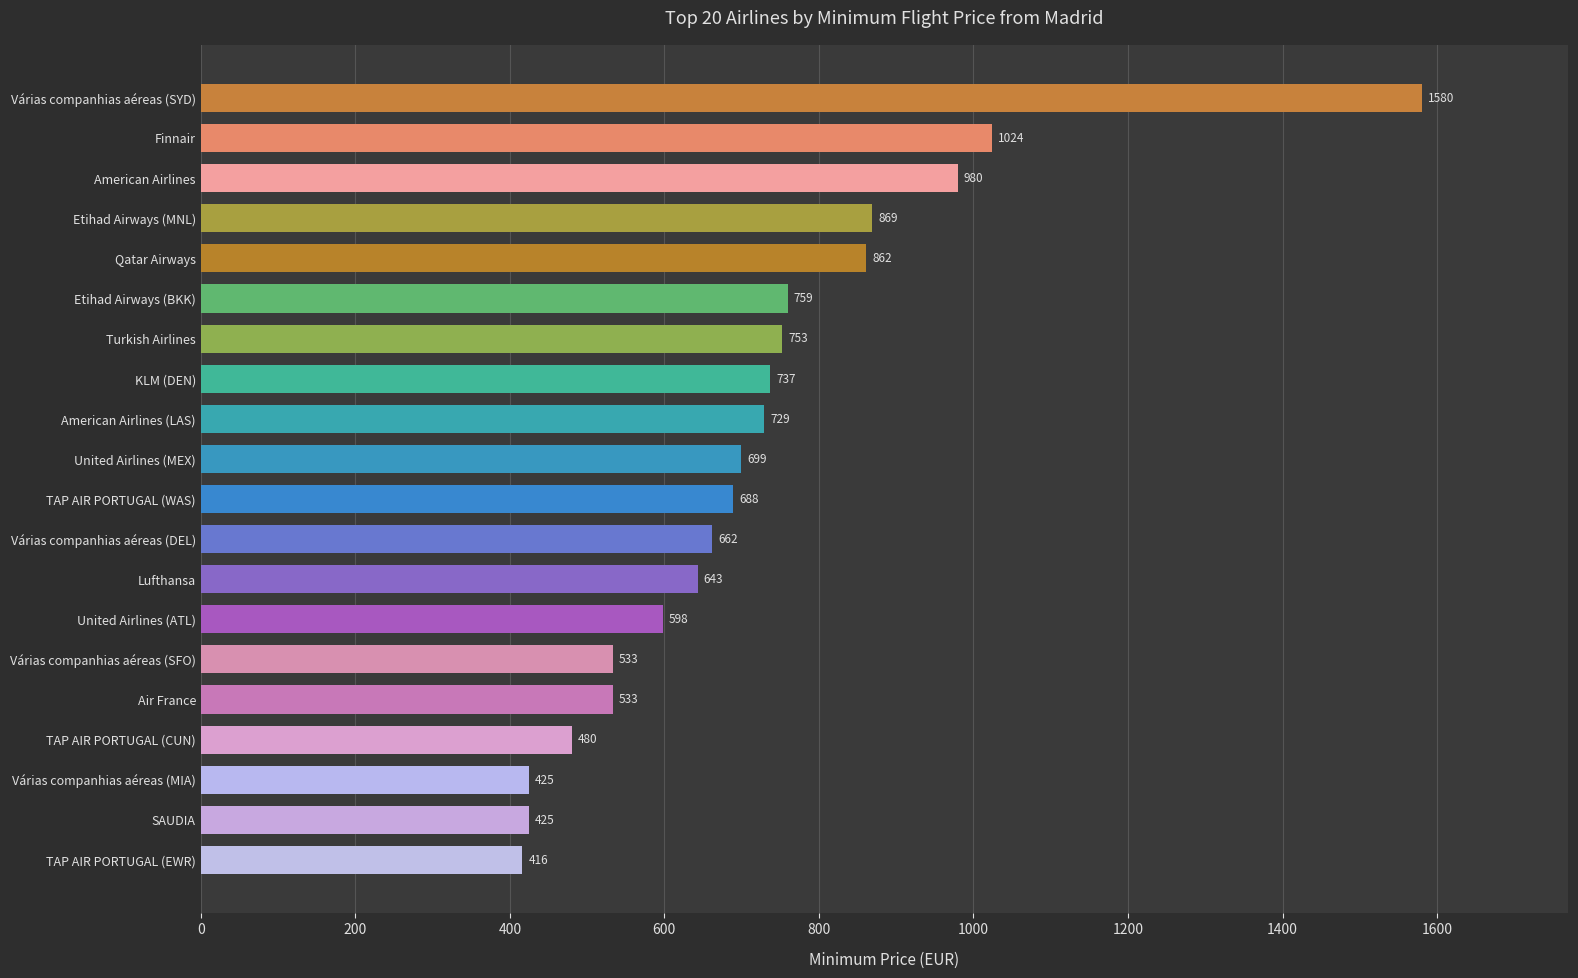

At which category does the chart reach its peak across all series?

Várias companhias aéreas (SYD)